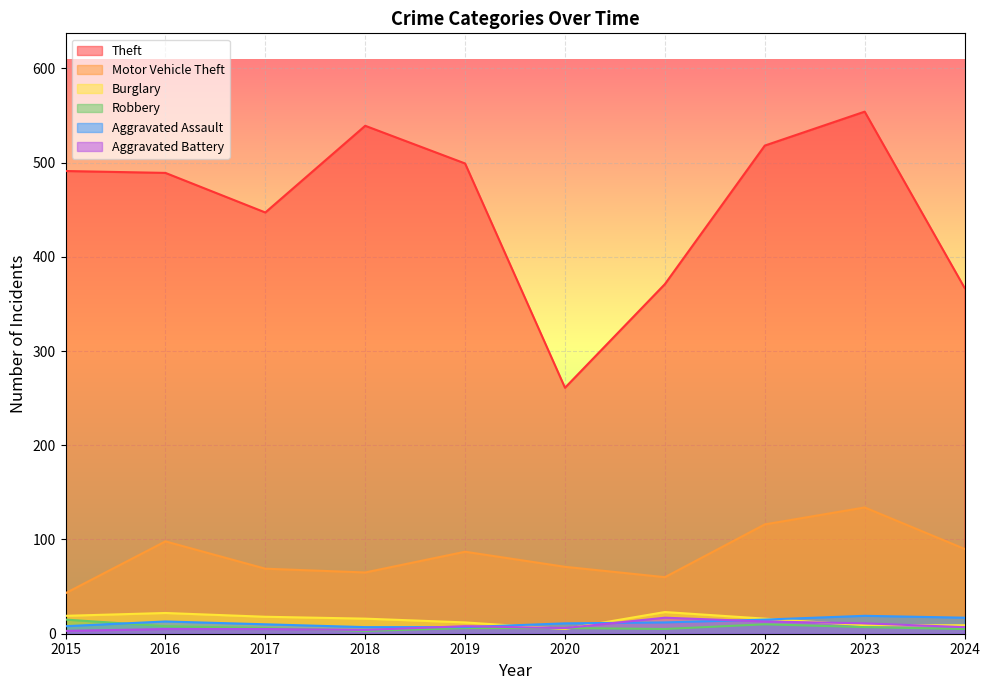

What is the difference between the maximum and minimum values in the Theft series?

293